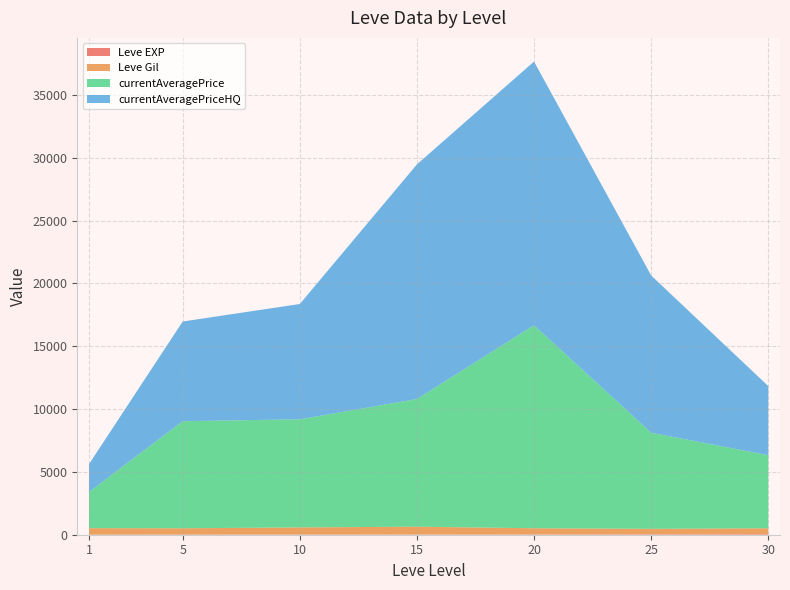

At which category is the sum across all series the highest?

20